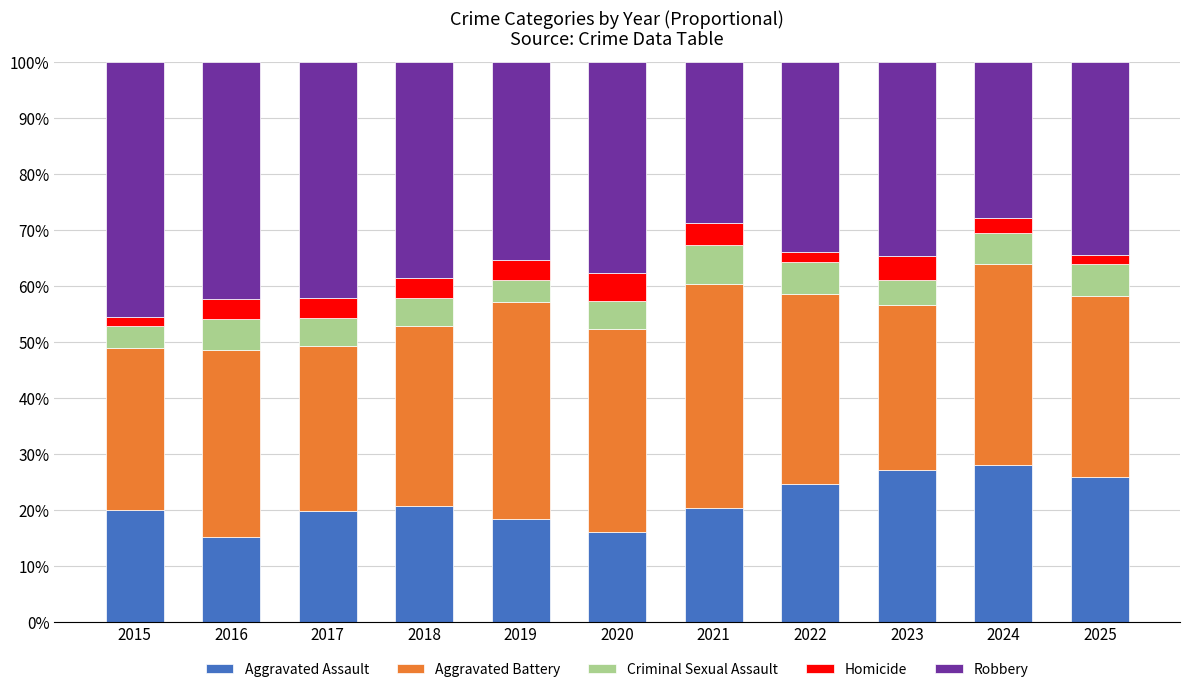

What is the average value of the Aggravated Assault series?

21.4